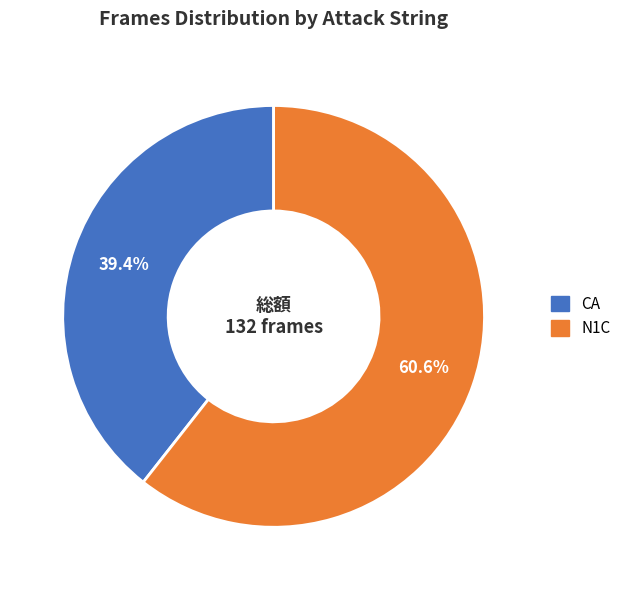

Between N1C and CA, which is larger?

N1C